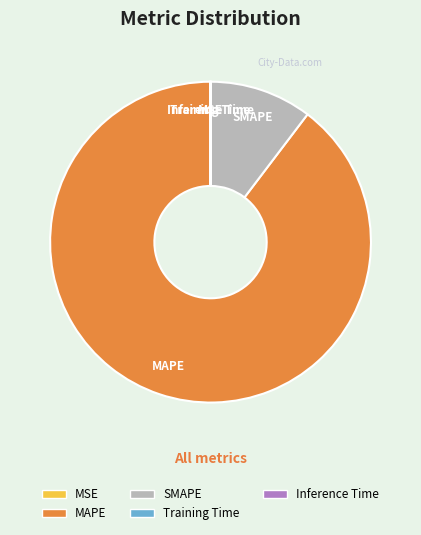

The SMAPE slice represents 10% of the pie. True or false?

True